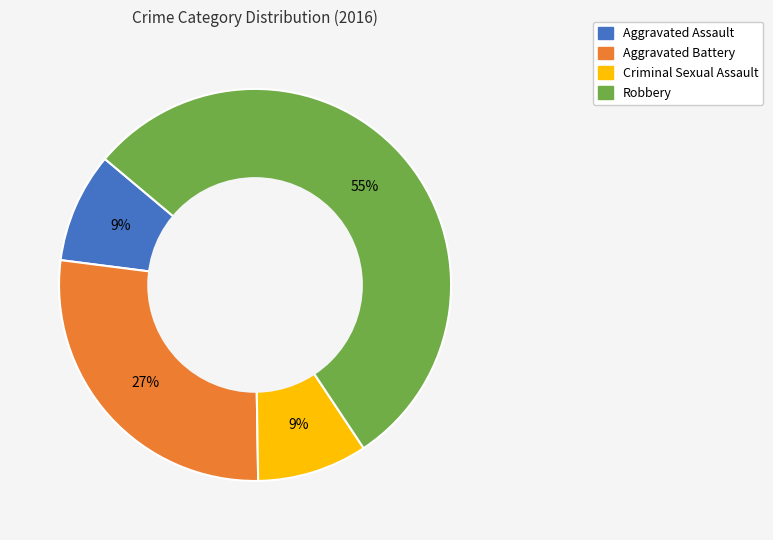

Do Aggravated Assault and Robbery together represent more than half of the pie?

Yes